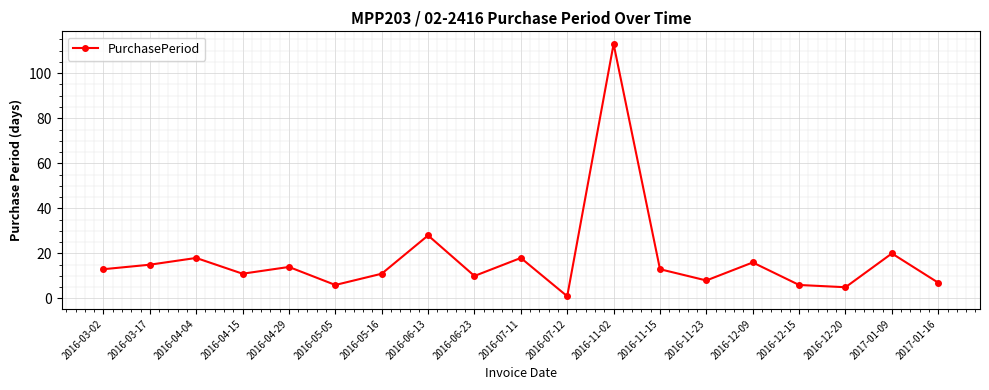

Which label corresponds to the smallest value in the chart?

2016-07-12